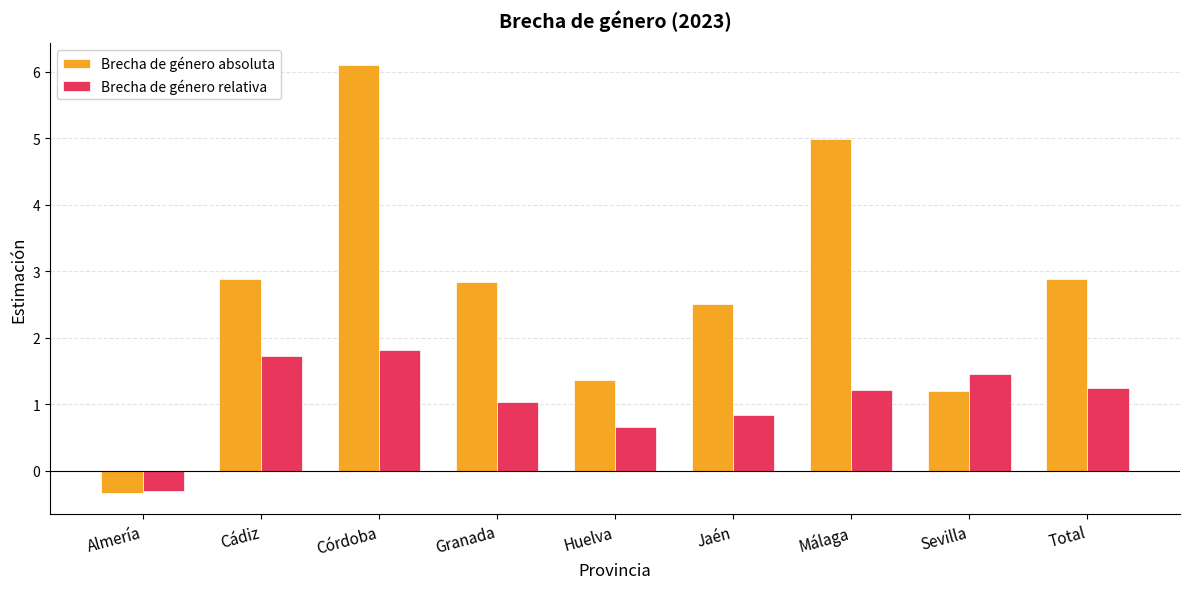

Rank the series at Granada from lowest to highest value.

Brecha de género relativa, Brecha de género absoluta